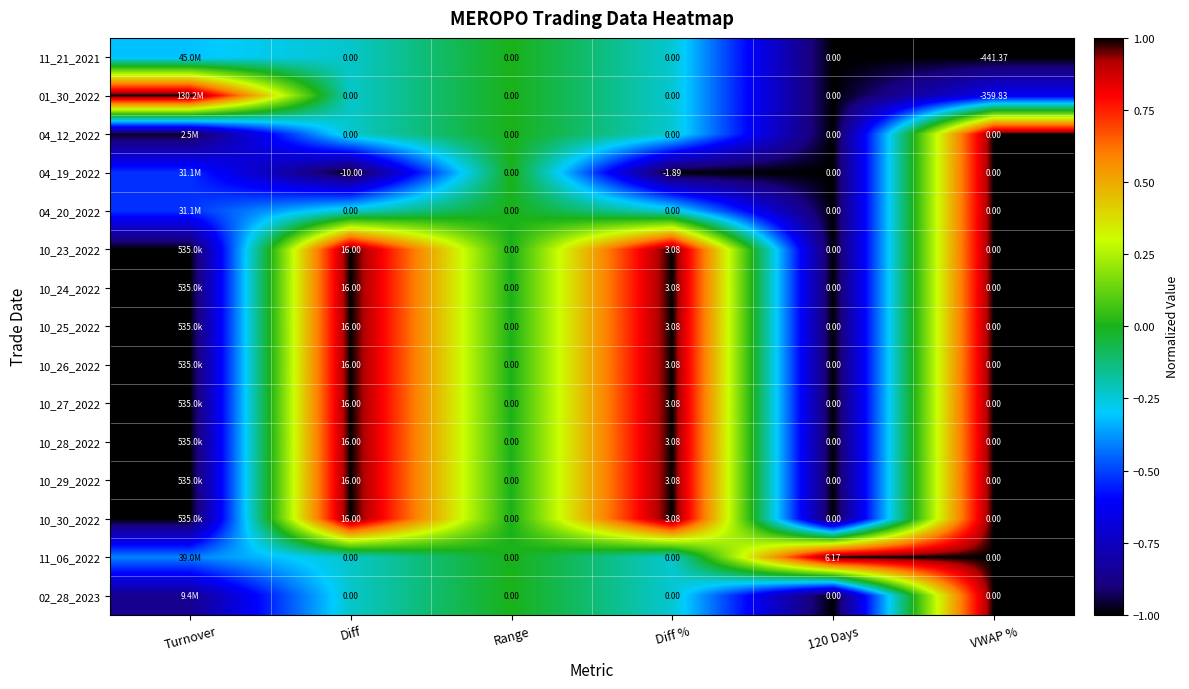

At how many categories does at least one series exceed 0?

5